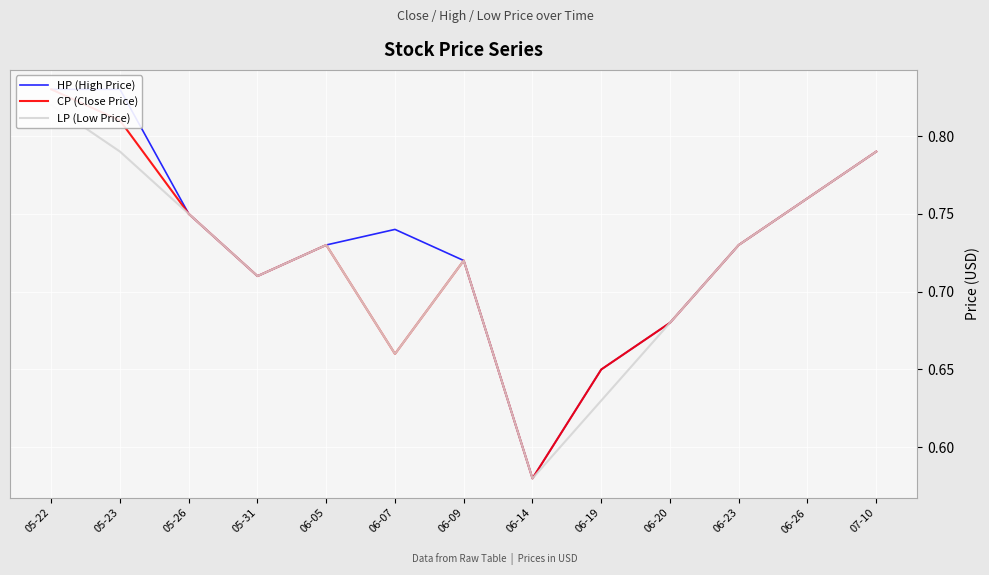

Reading right to left, list all the values displayed in this chart.

HP (High Price): 0.8	0.8	0.7	0.7	0.7	0.6	0.7	0.7	0.7	0.7	0.8	0.8	0.8
CP (Close Price): 0.8	0.8	0.7	0.7	0.7	0.6	0.7	0.7	0.7	0.7	0.8	0.8	0.8
LP (Low Price): 0.8	0.8	0.7	0.7	0.6	0.6	0.7	0.7	0.7	0.7	0.8	0.8	0.8